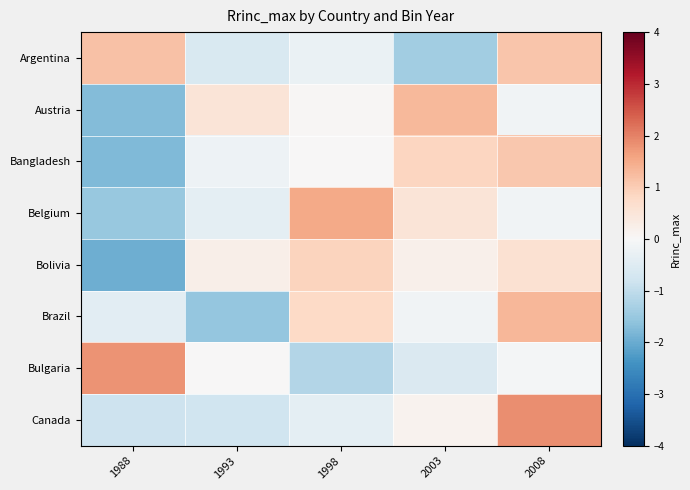

What is the total value across all series at 1988?

-5.2